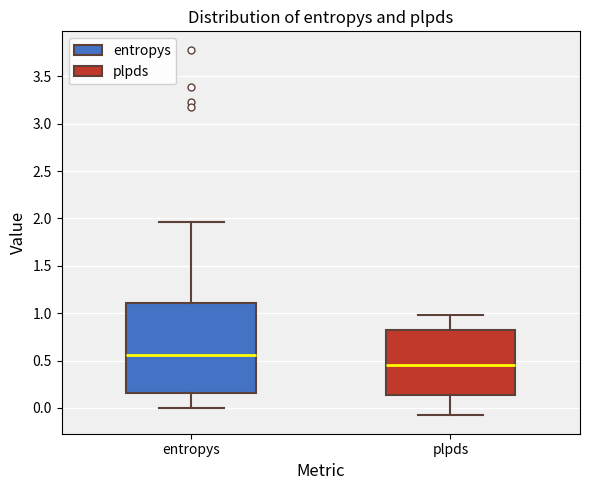

Where does the median line of the box for entropys sit on the y-axis? The values are not printed on the chart, so give them approximately, as read against the axis.

0.55